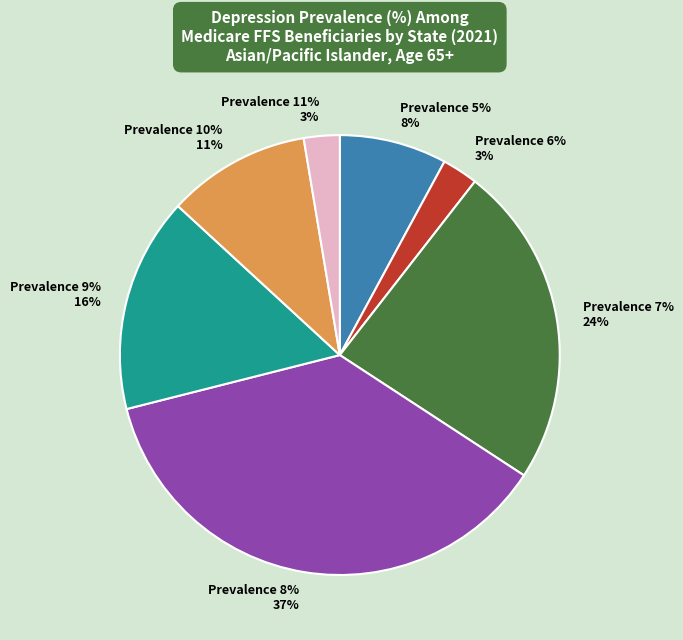

True or false: NEVADA accounts for 1% of the total.

False